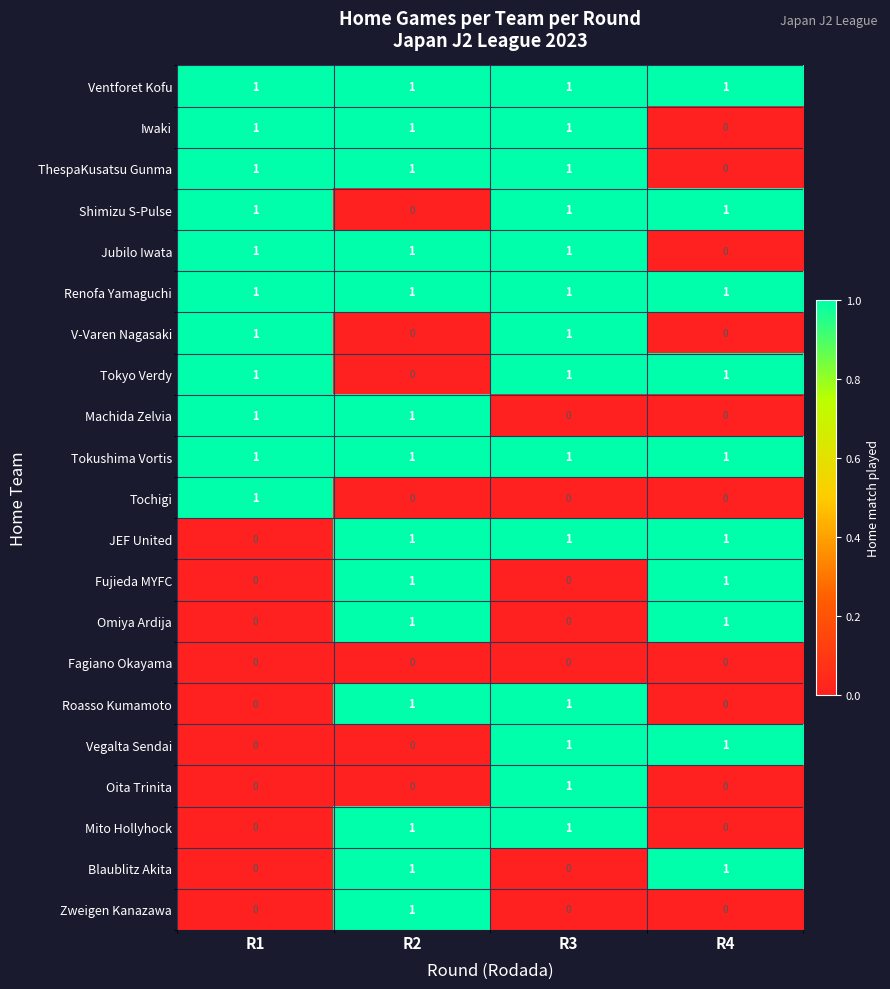

At how many categories does at least one series exceed 0?

4